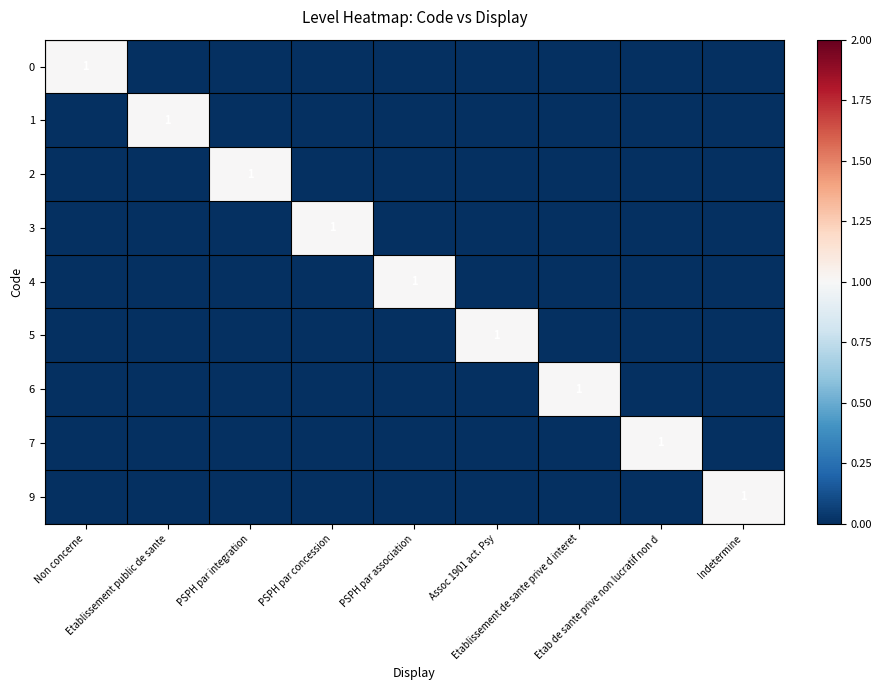

List the series in order of their peak value, highest first.

0, 1, 2, 3, 4, 5, 6, 7, 9